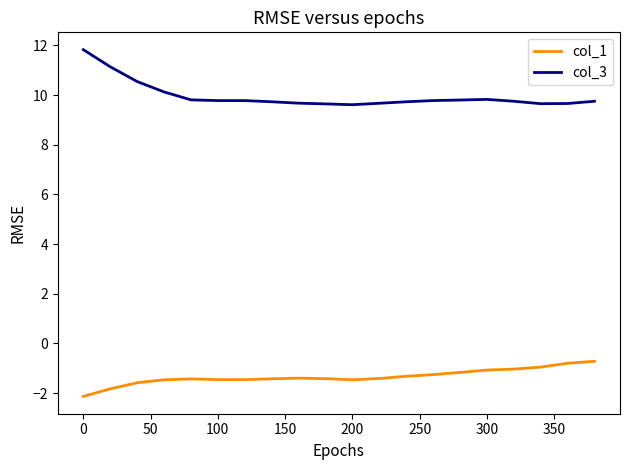

Which series has the largest range (max minus min)?

col_3